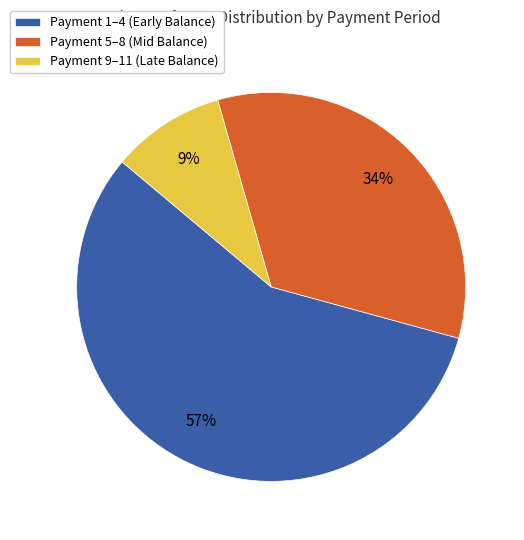

Combined, do Payment 5–8 (Mid Balance) and Payment 9–11 (Late Balance) account for over 50%?

No